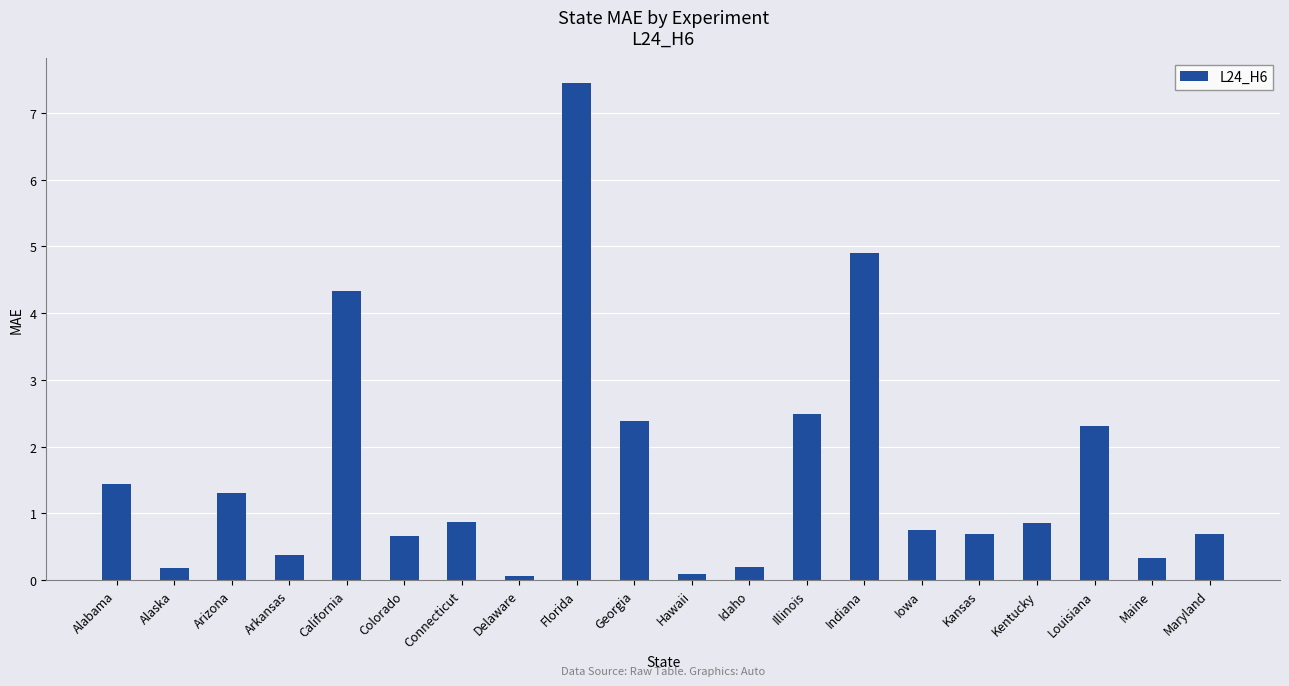

What is the difference between the second highest and second lowest values?

4.8